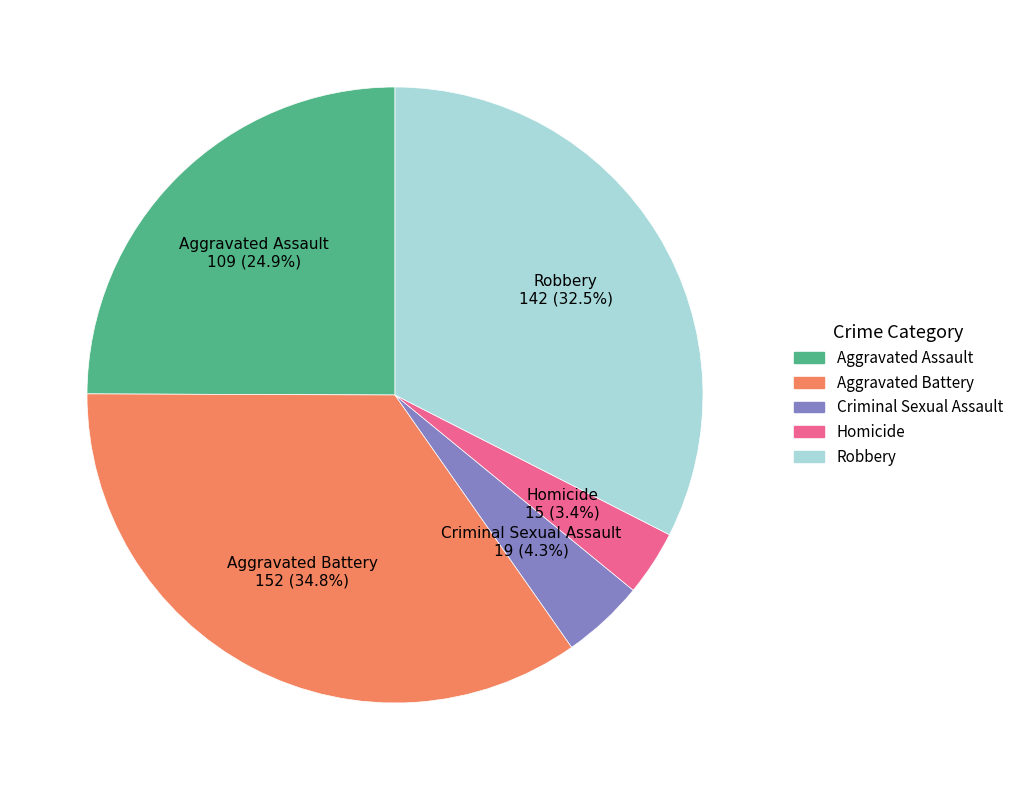

What percentage is the Aggravated Battery slice, to the nearest percent?

35%